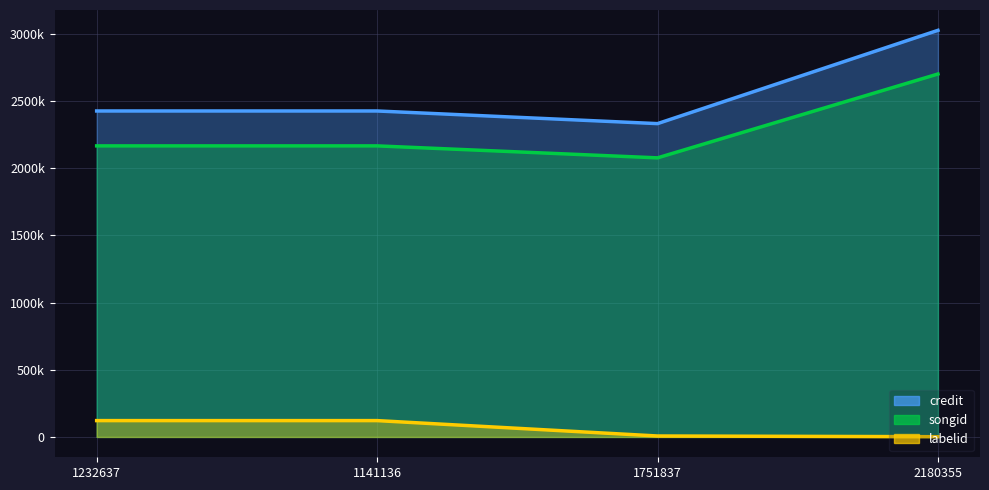

What value does the labelid series have at 1232637, to the nearest 100?

121700